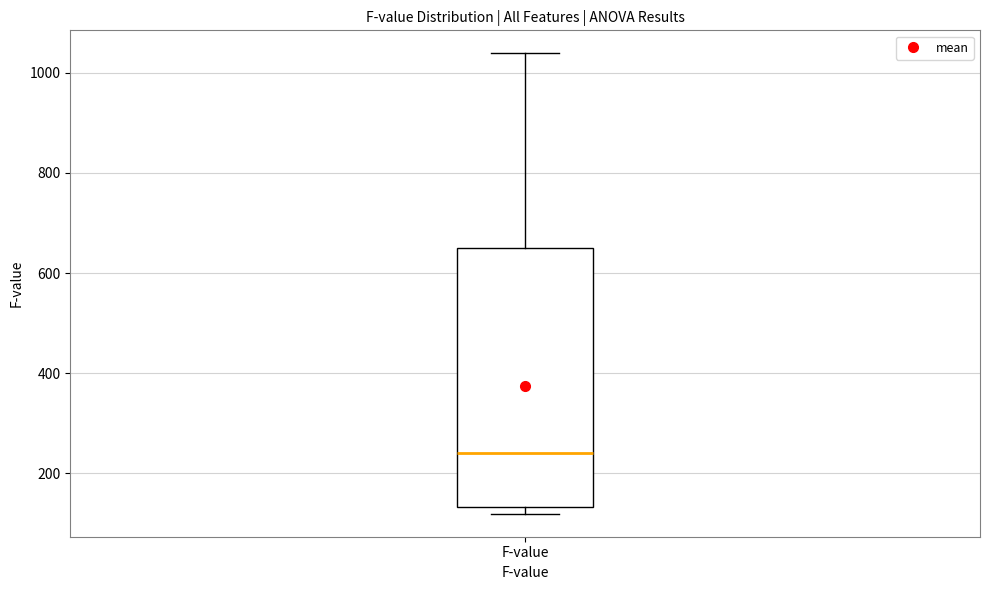

Where is the upper edge of the box for F-value on the y-axis? The values are not printed on the chart, so give them approximately, as read against the axis.

660